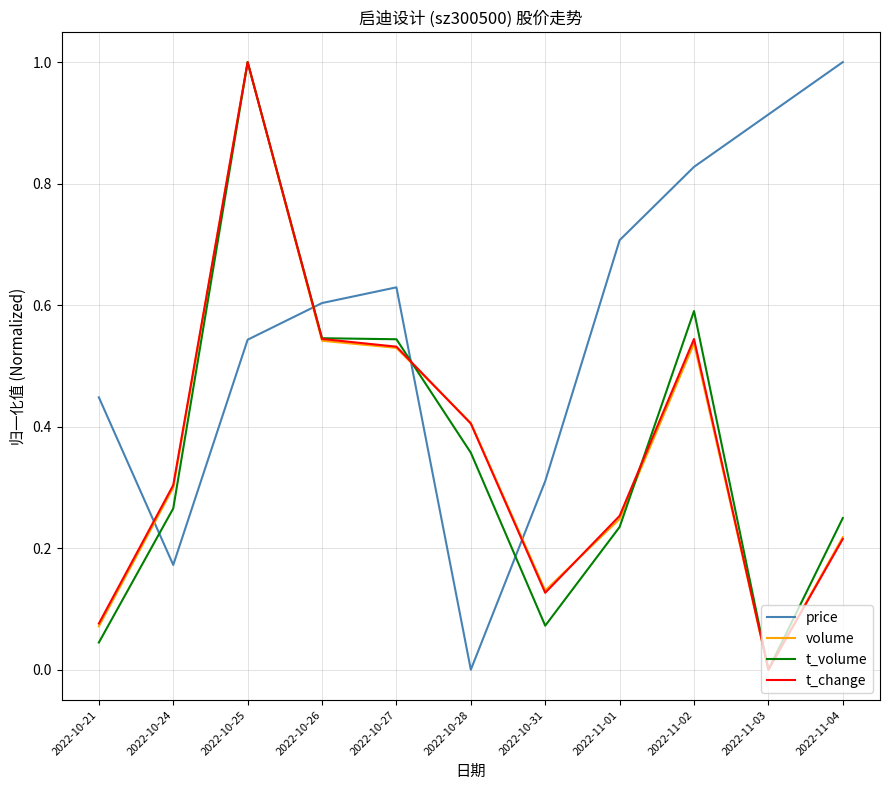

What is the total value across all series at 2022-11-02?

2.5